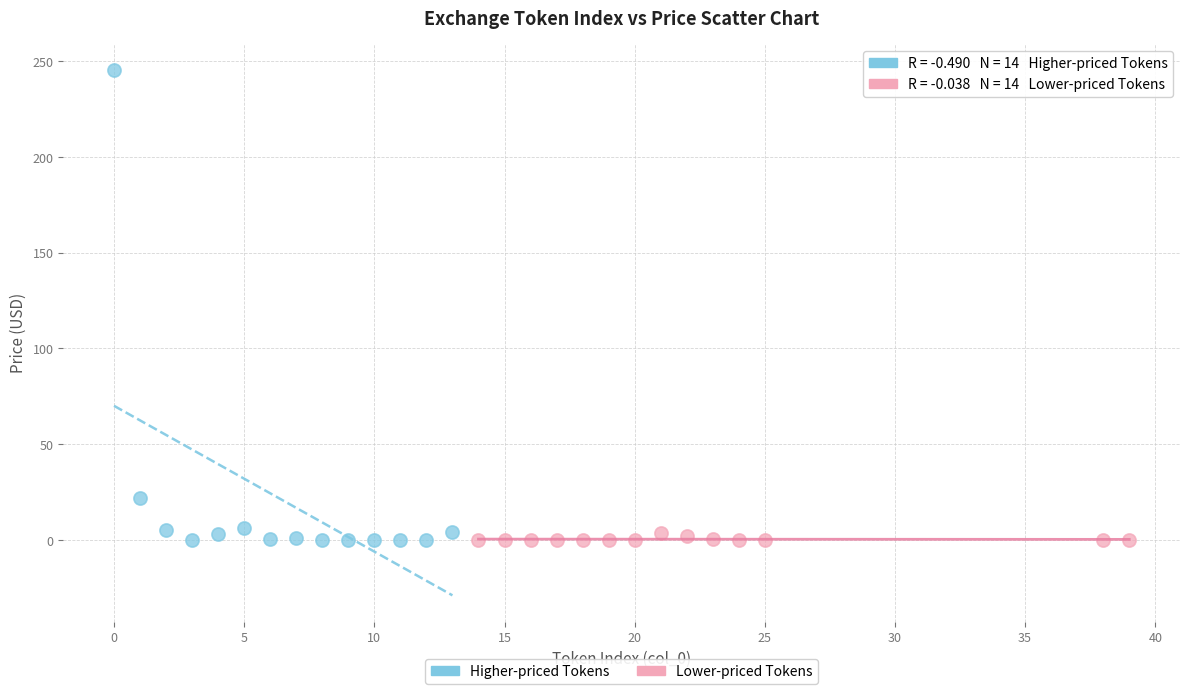

Which series has the largest Y range (max minus min)?

Higher-priced Tokens